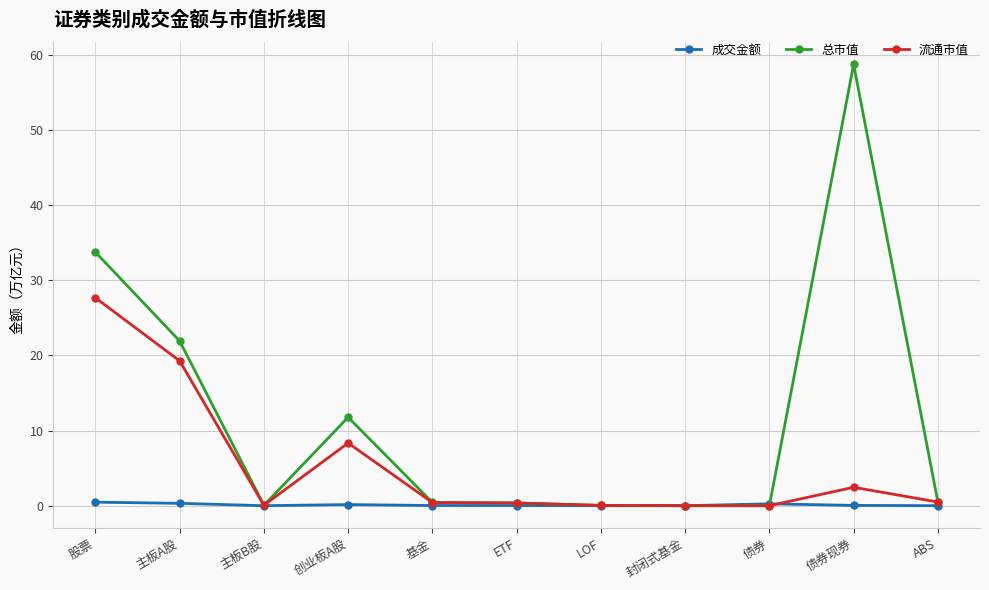

Which series has the widest spread of values?

总市值